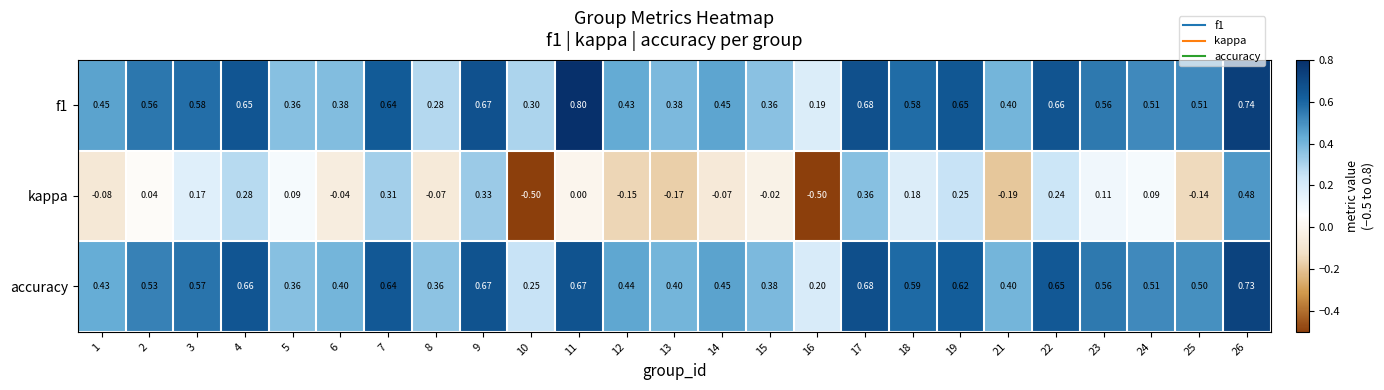

Is the value of accuracy at 12 greater than the value of f1 at 14?

No